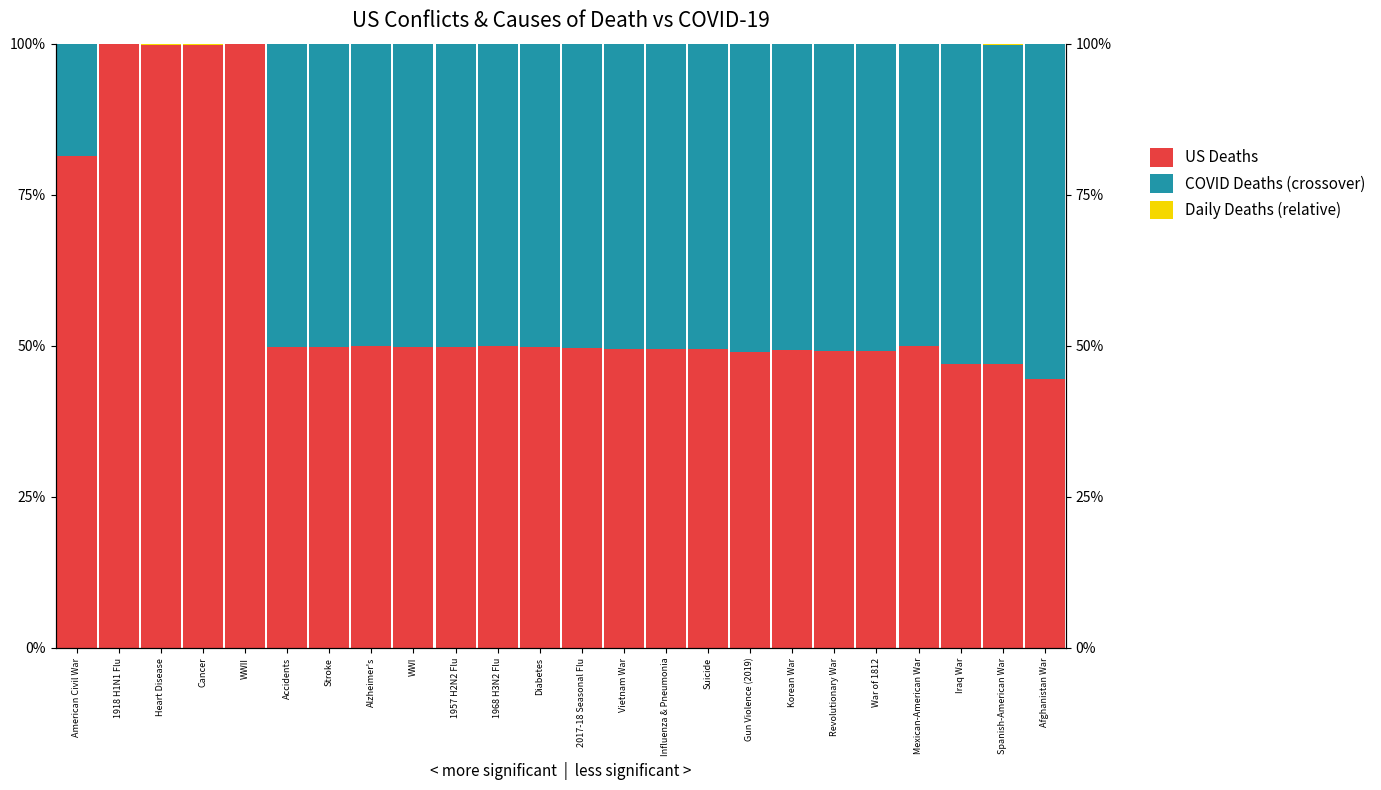

Which series has the largest total across all categories?

US Deaths